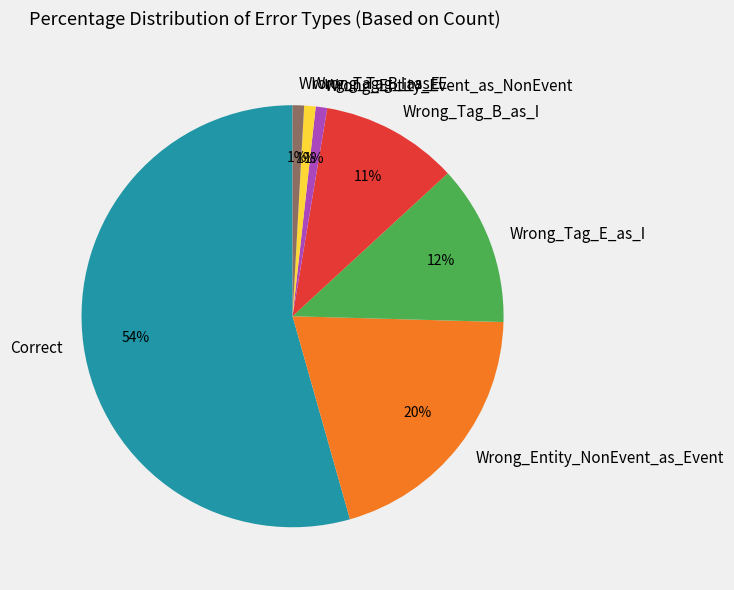

Which slice represents more than half of the pie?

Correct